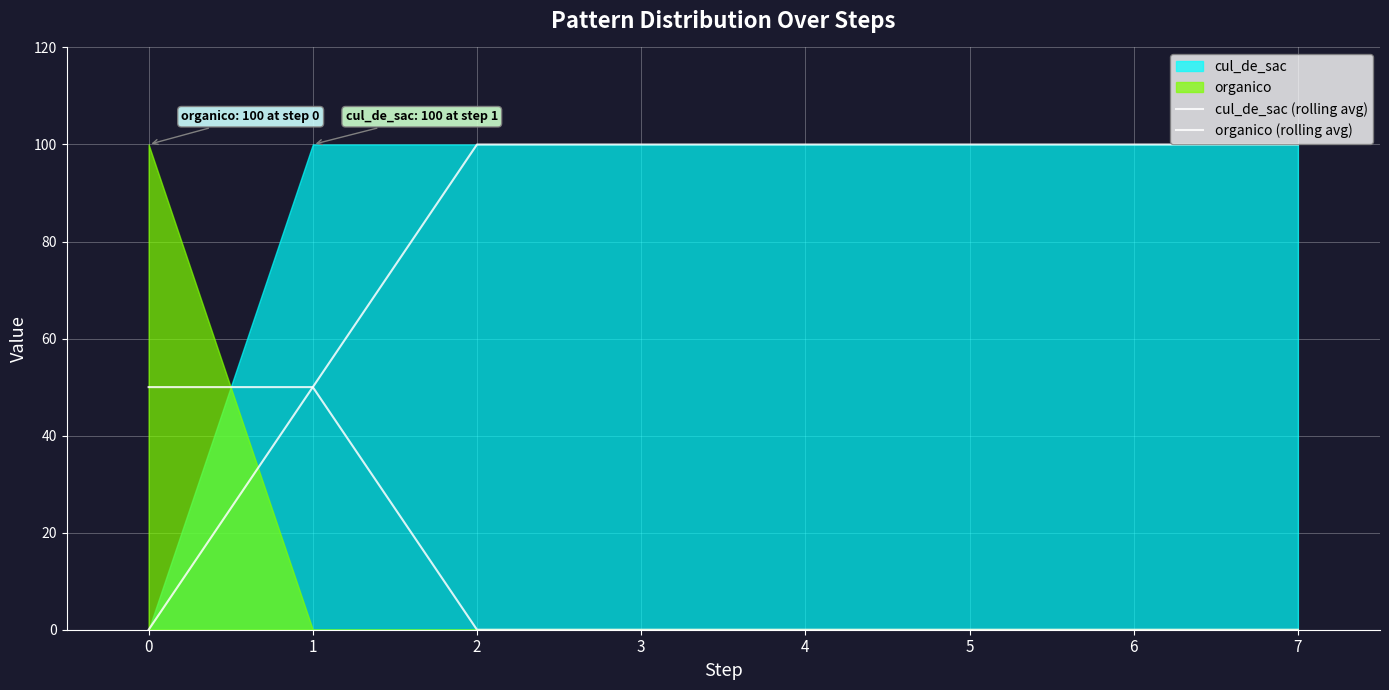

List the labels in order of organico (rolling avg) value, largest first.

0, 1, 2, 3, 4, 5, 6, 7